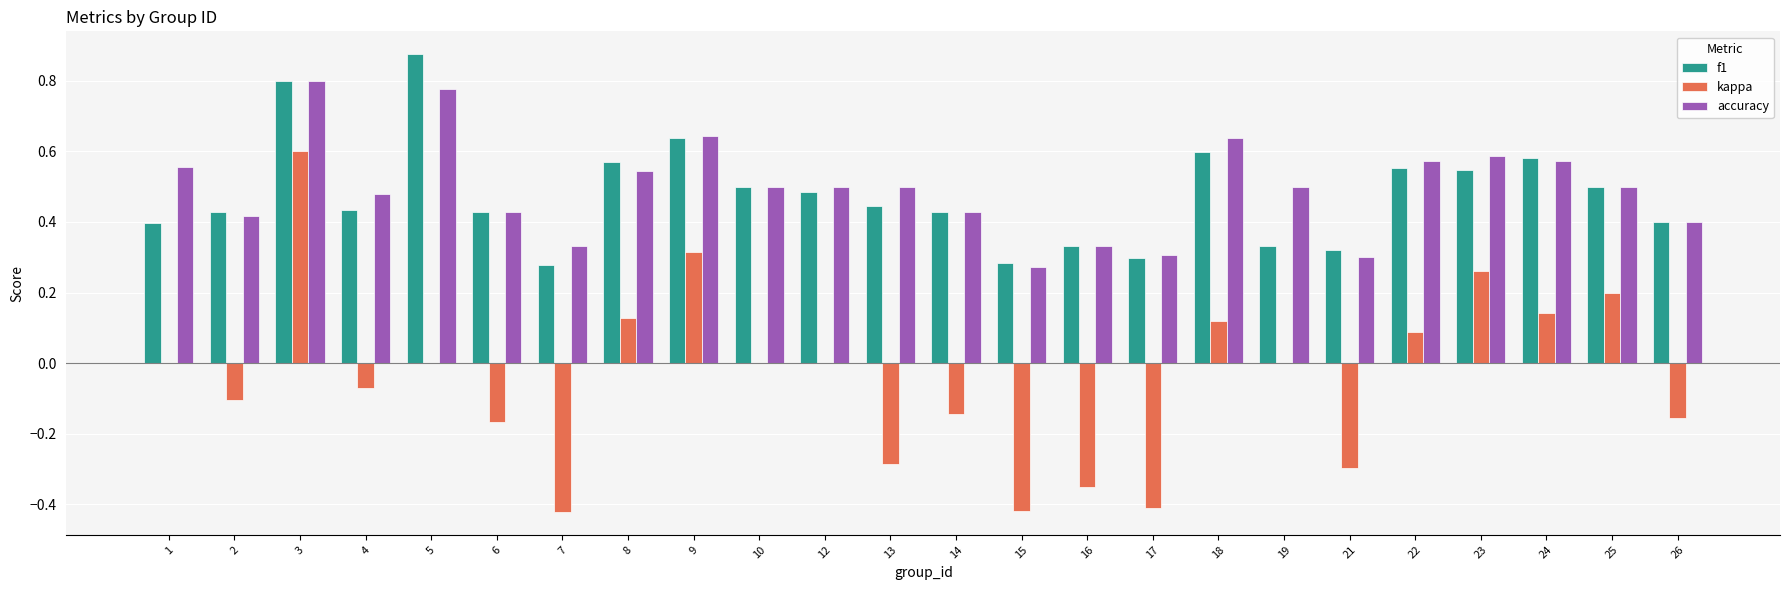

What is the sum of all f1 values?

11.5